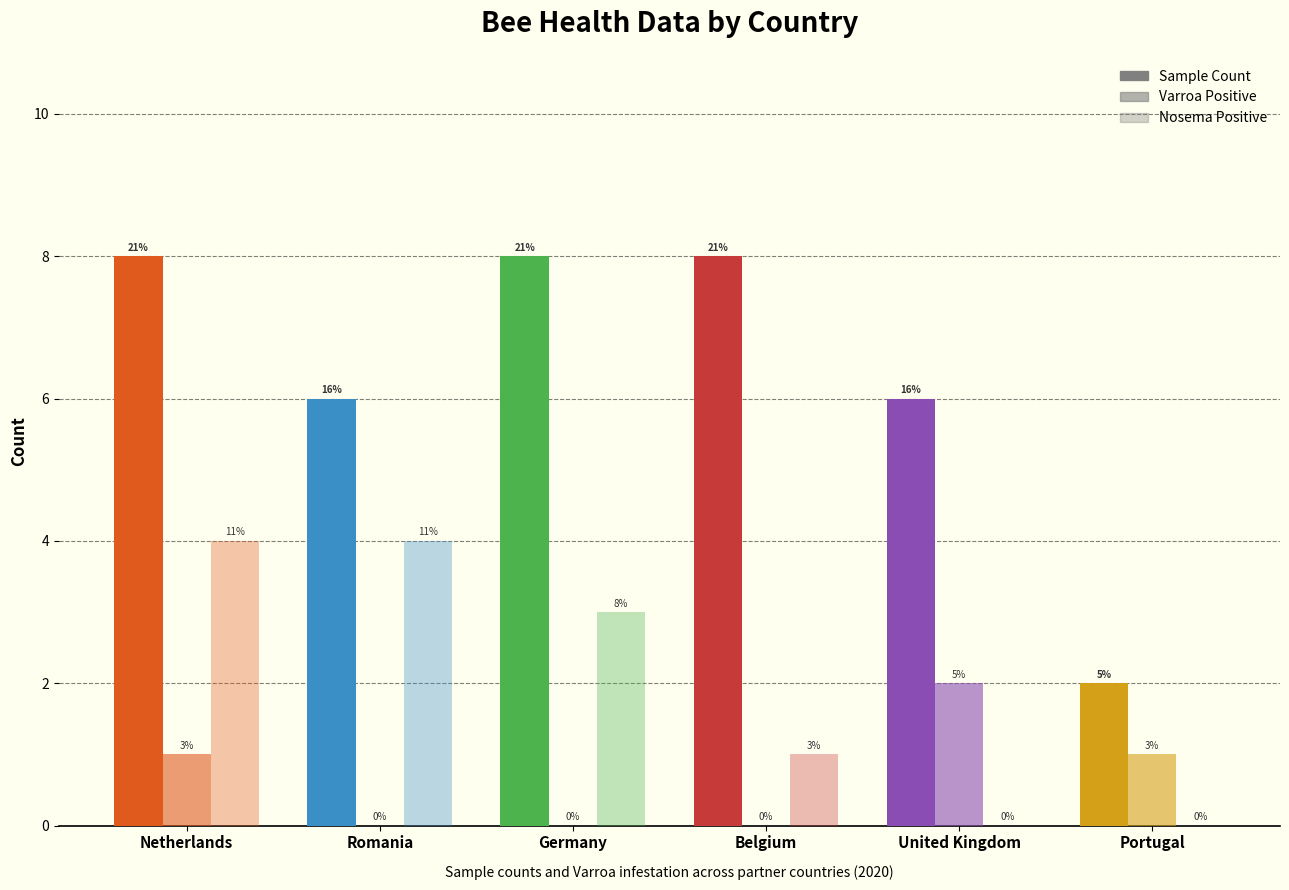

Are the bars horizontal?

No